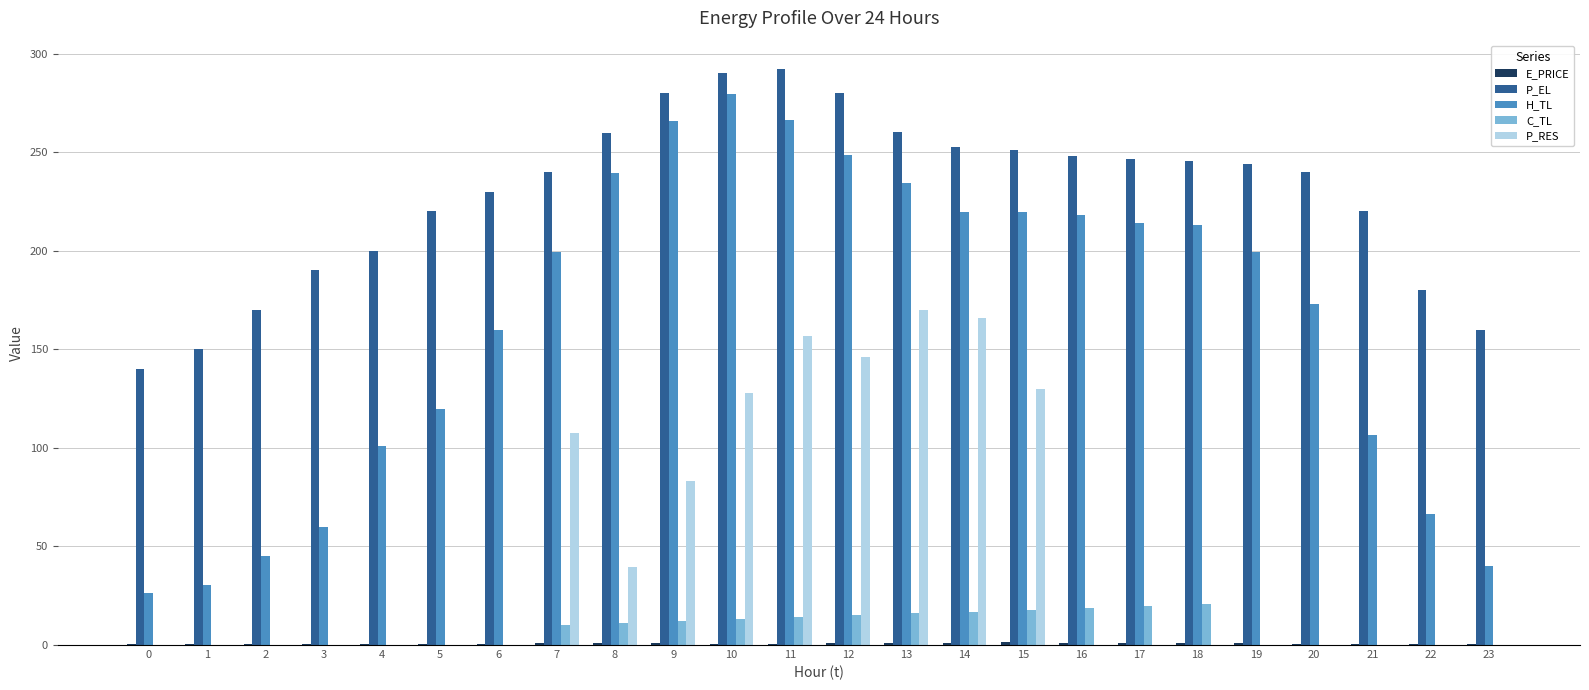

The value of P_EL at 14 is 417.2. True or false?

False